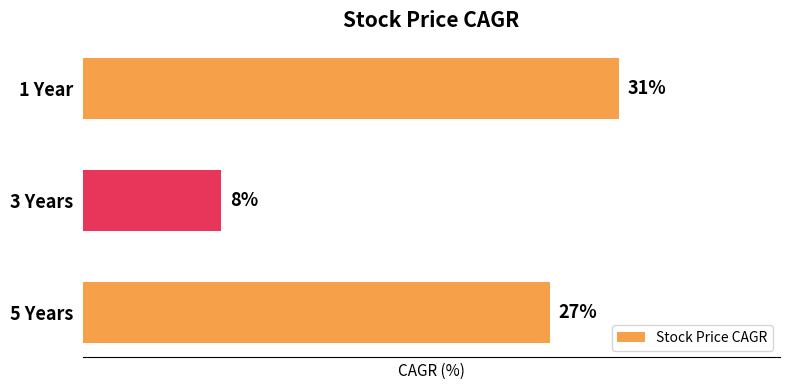

Rank the categories by value from highest to lowest.

1 Year, 5 Years, 3 Years